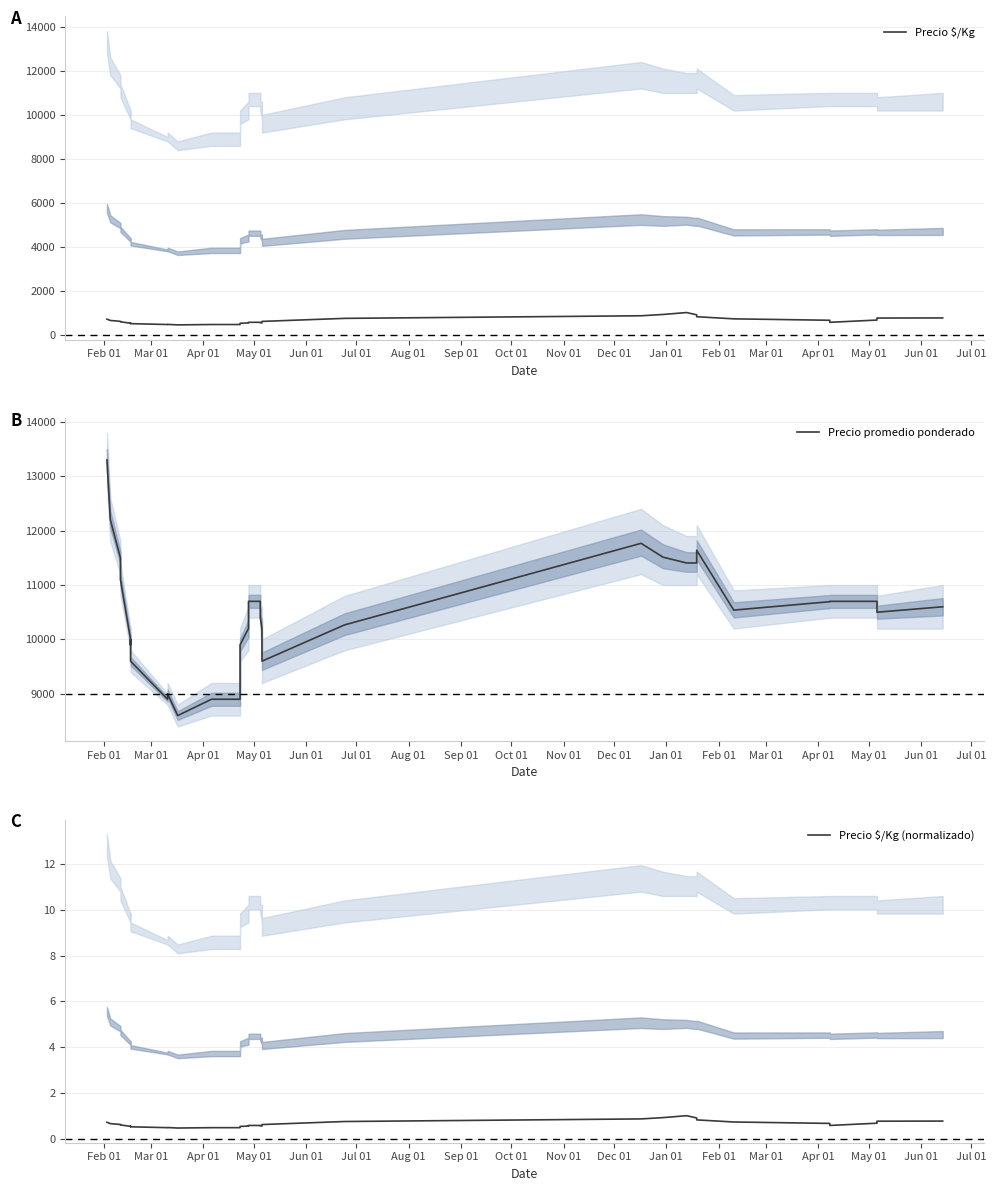

Is it true that Precio $/Kg equals 417.3 at 37?

False